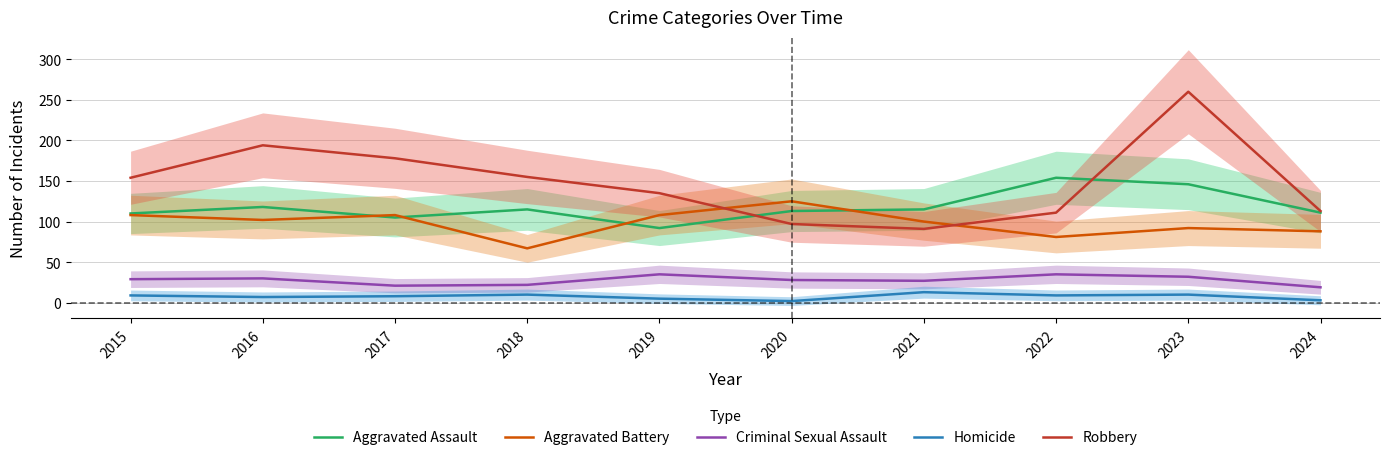

Reading left to right, extract all data points from this chart.

Aggravated Assault: 2015=110	2016=118	2017=105	2018=115	2019=92	2020=113	2021=115	2022=154	2023=146	2024=111
Aggravated Battery: 2015=108	2016=102	2017=108	2018=67	2019=108	2020=125	2021=100	2022=81	2023=92	2024=88
Criminal Sexual Assault: 2015=29	2016=30	2017=21	2018=22	2019=35	2020=28	2021=27	2022=35	2023=32	2024=19
Homicide: 2015=9	2016=7	2017=8	2018=10	2019=5	2020=2	2021=13	2022=9	2023=10	2024=3
Robbery: 2015=154	2016=194	2017=178	2018=155	2019=135	2020=97	2021=91	2022=111	2023=260	2024=113